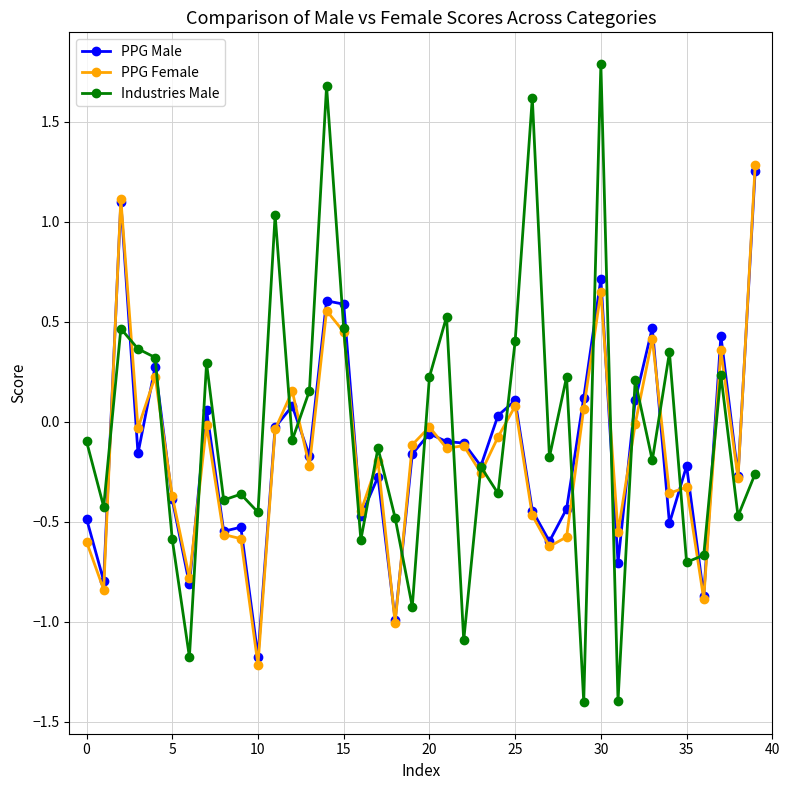

Which series has the largest range (max minus min)?

Industries Male